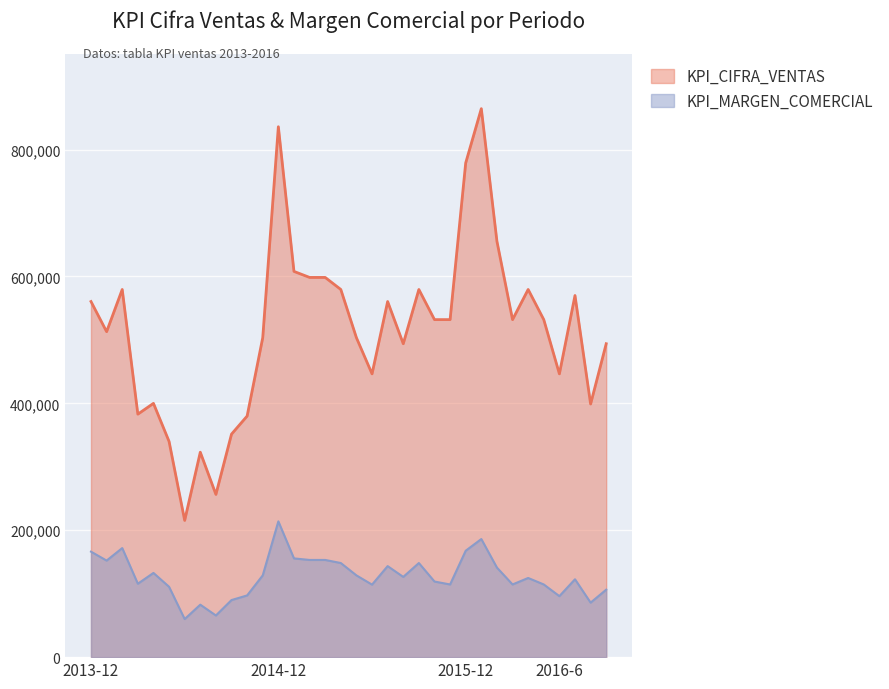

How many lines are shown in the chart?

2